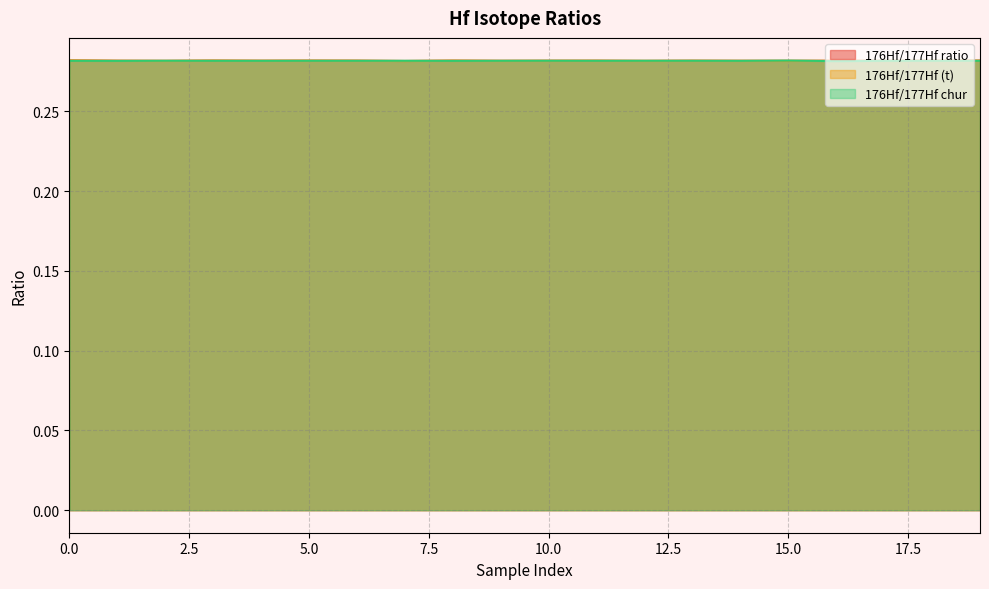

List the labels in order of 176Hf/177Hf ratio value, smallest first.

7, 12, 2, 17, 15, 9, 14, 18, 16, 10, 1, 4, 13, 11, 6, 5, 8, 19, 3, 0